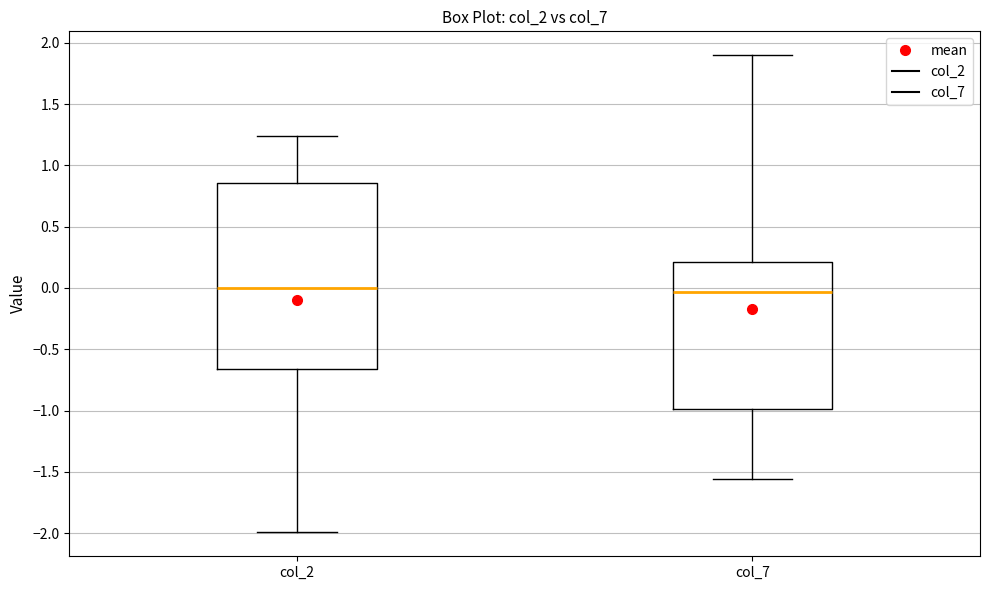

Reading left to right, transcribe this box plot: for each box, give where its median line is, the range the box spans, and where its two whiskers end, as read against the y-axis. The values are not printed on the chart, so give them approximately, as read against the axis.

col_2: median 0.00, box -0.65 to 0.85, whiskers -2.00 to 1.25
col_7: median -0.05, box -1.00 to 0.20, whiskers -1.55 to 1.90